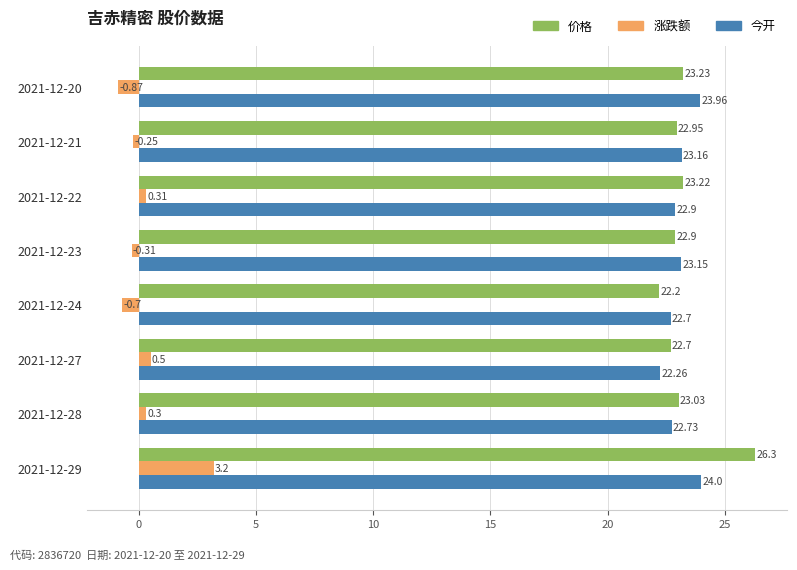

What is the difference between the highest and lowest values at 2021-12-27?

22.2